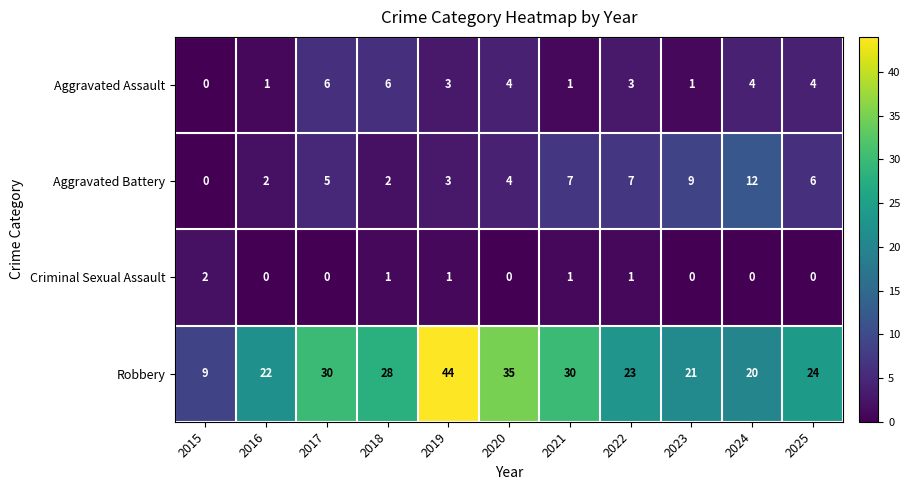

Which label corresponds to the largest value in the chart?

2019